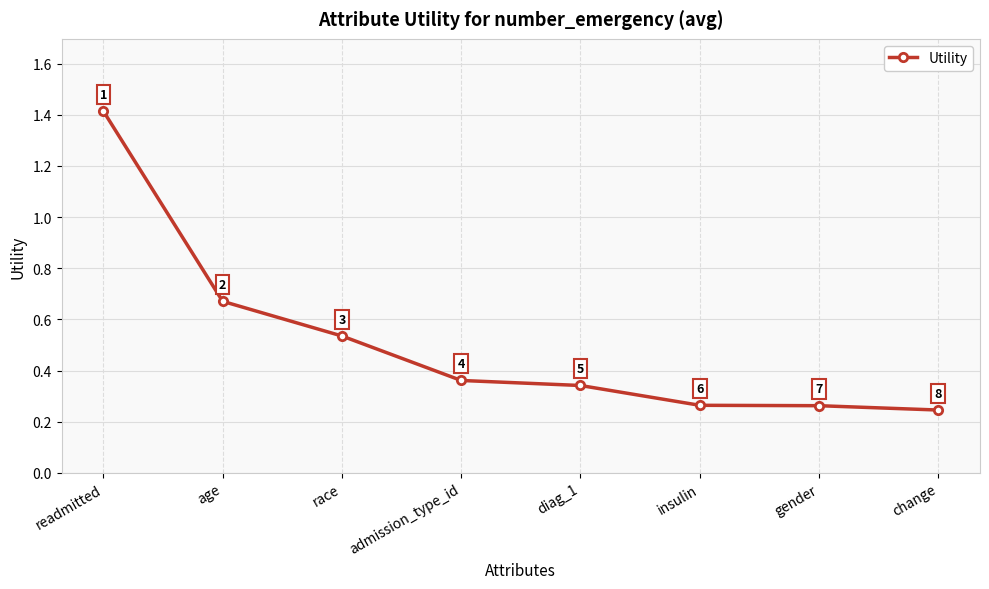

The value at readmitted is 2.4. True or false?

False